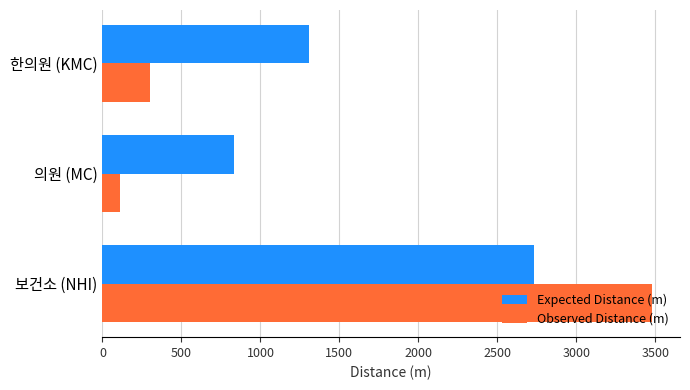

What is the difference between the highest and lowest values at 한의원 (KMC)?

1004.0